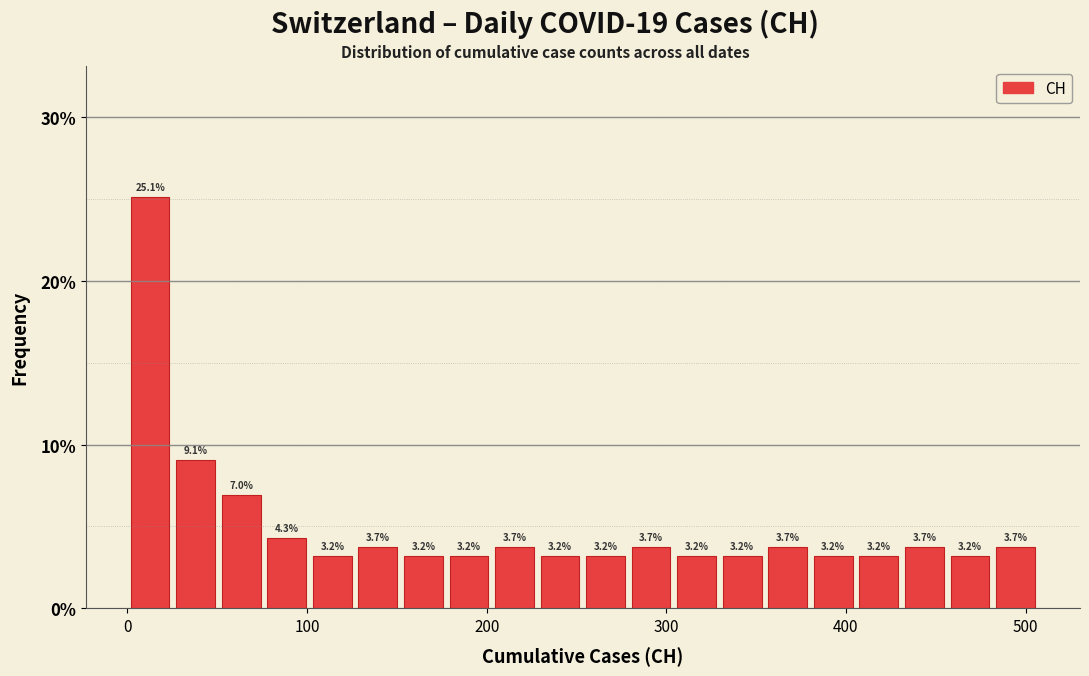

Read against the x-axis, roughly where is the centre of the tallest bar?

10